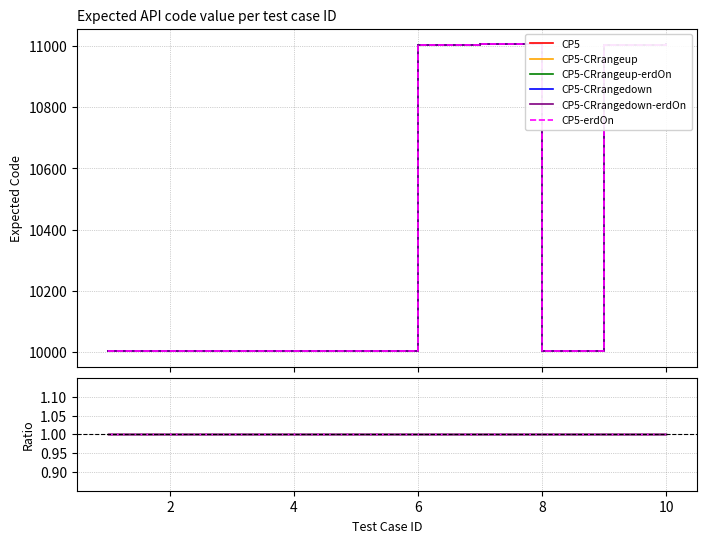

What is the difference between the CP5-CRrangedown values at 7 and 3?

1006